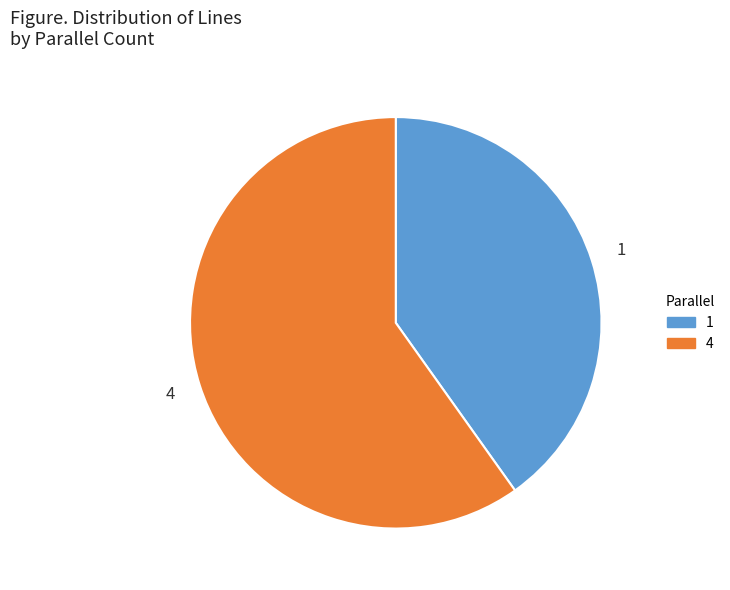

What is the majority slice?

4